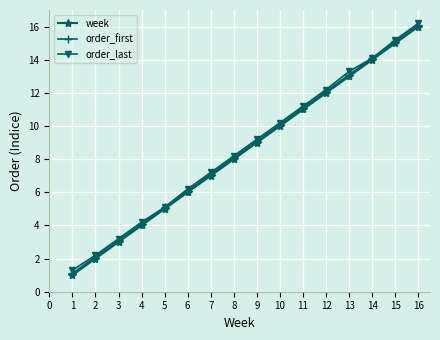

True or false: order_first and week intersect in this chart.

False